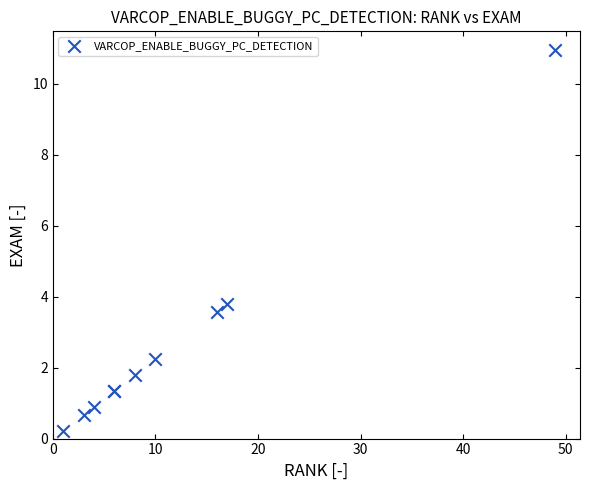

What Y value in the scatter plot is closest to 5?

3.8